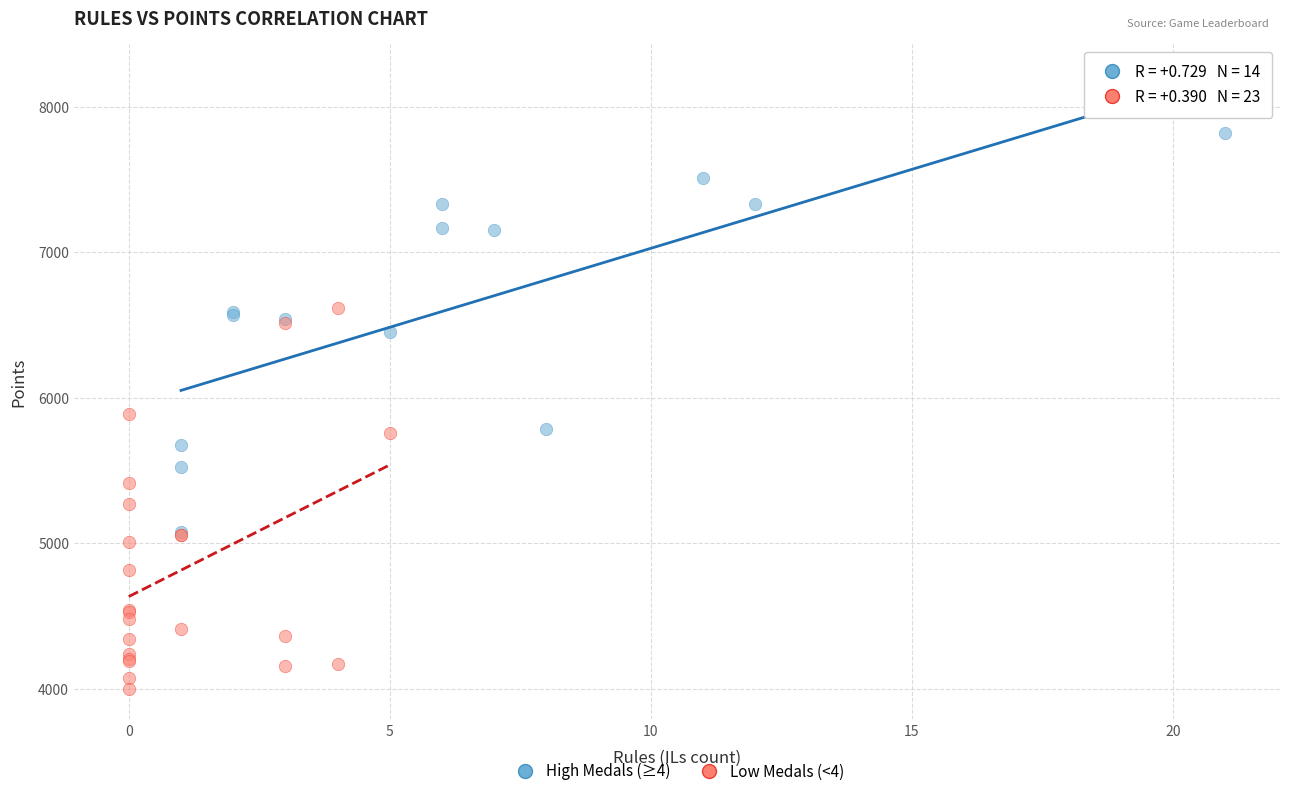

Which series contains the lowest Y value?

Low Medals (<4)